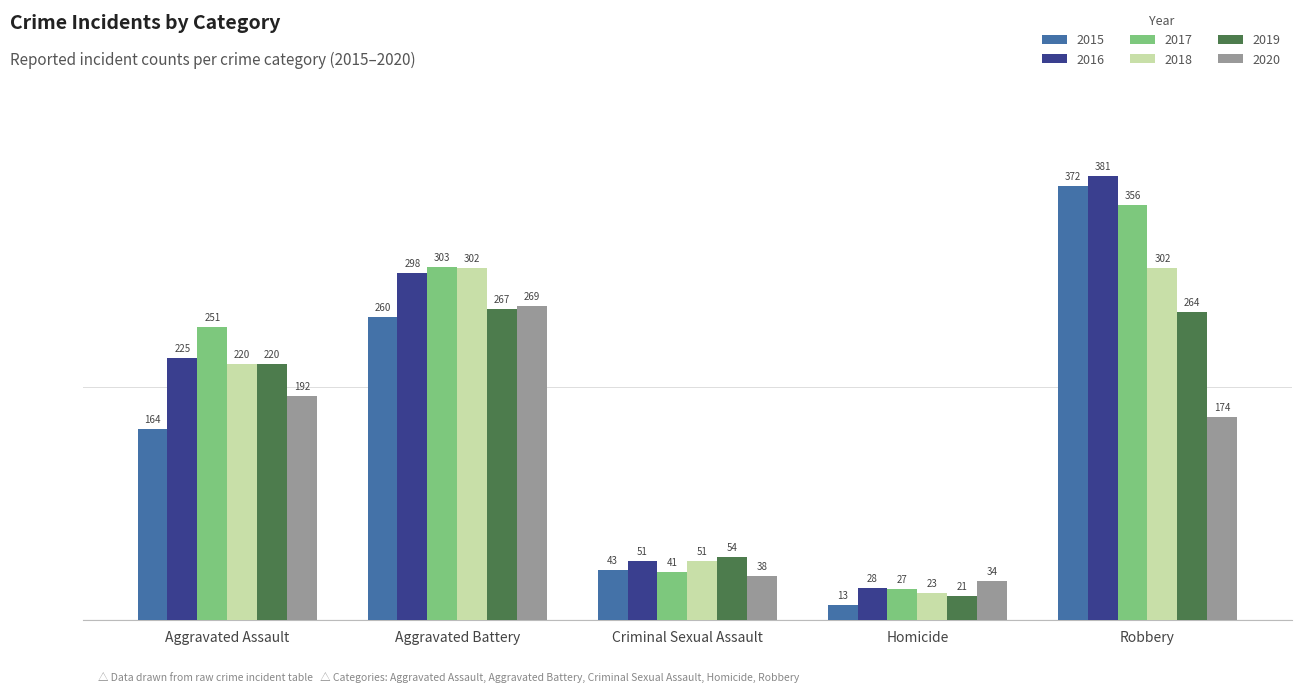

What is the approximate value of 2019 at Aggravated Battery?

267